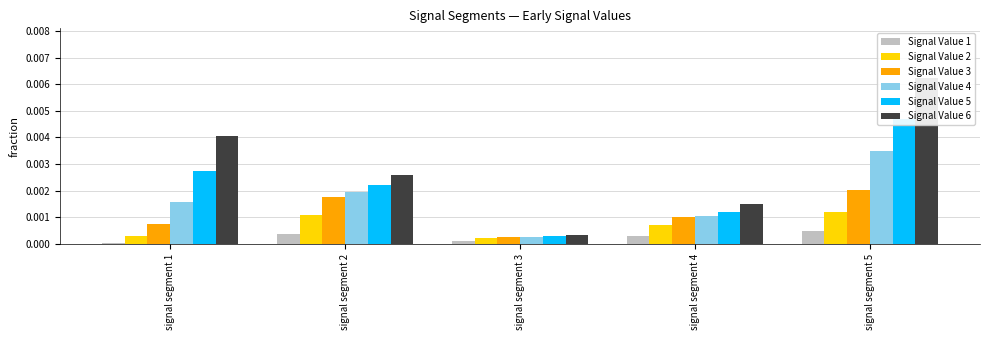

The value of Signal Value 3 at signal segment 3 is 0.0. True or false?

True